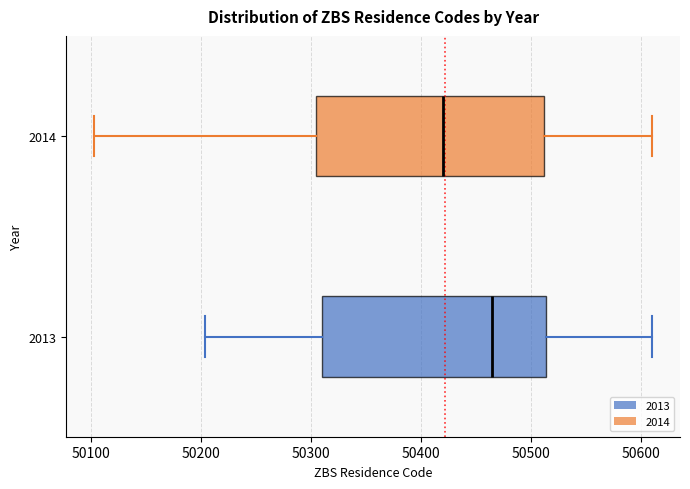

Reading bottom to top, transcribe this box plot: for each box, give where its median line is, the range the box spans, and where its two whiskers end, as read against the x-axis. The values are not printed on the chart, so give them approximately, as read against the axis.

2013: median 50460, box 50310 to 50510, whiskers 50200 to 50610
2014: median 50420, box 50300 to 50510, whiskers 50100 to 50610